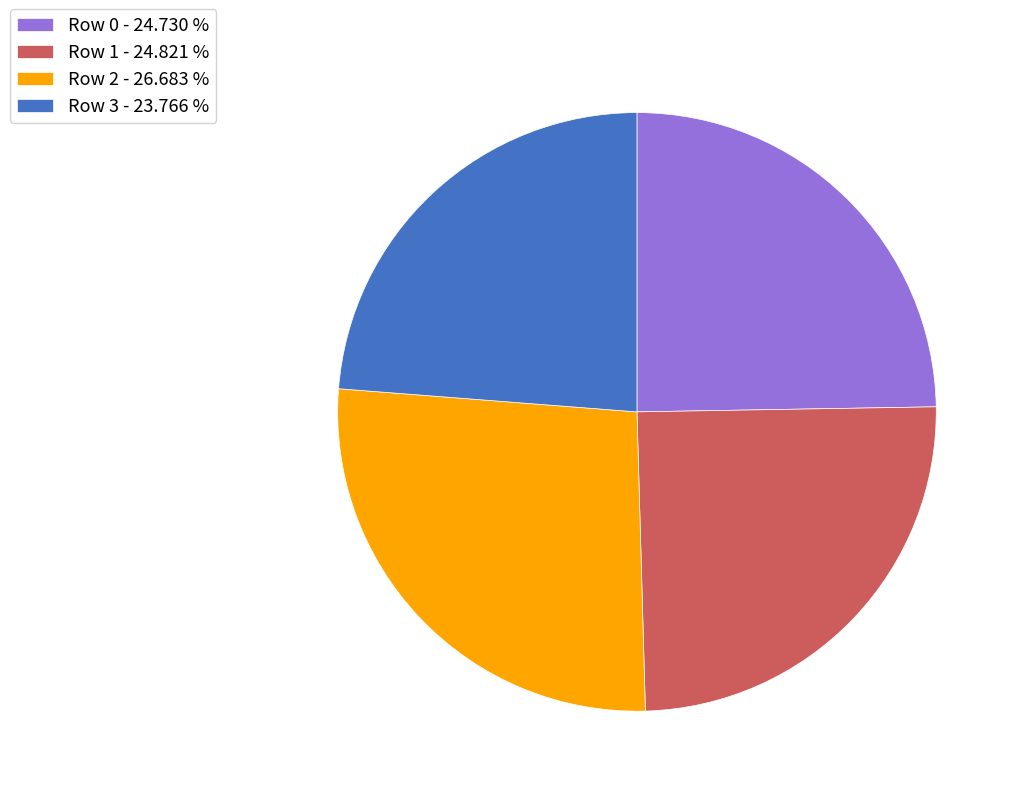

How many segments does this pie chart have?

4